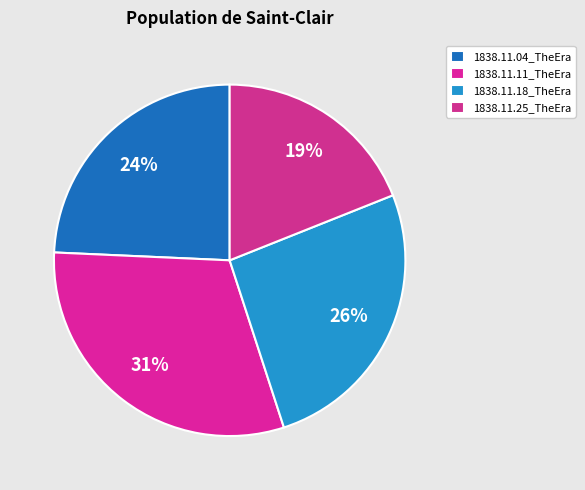

What is the total percentage of 1838.11.18_TheEra and 1838.11.04_TheEra?

50.3%